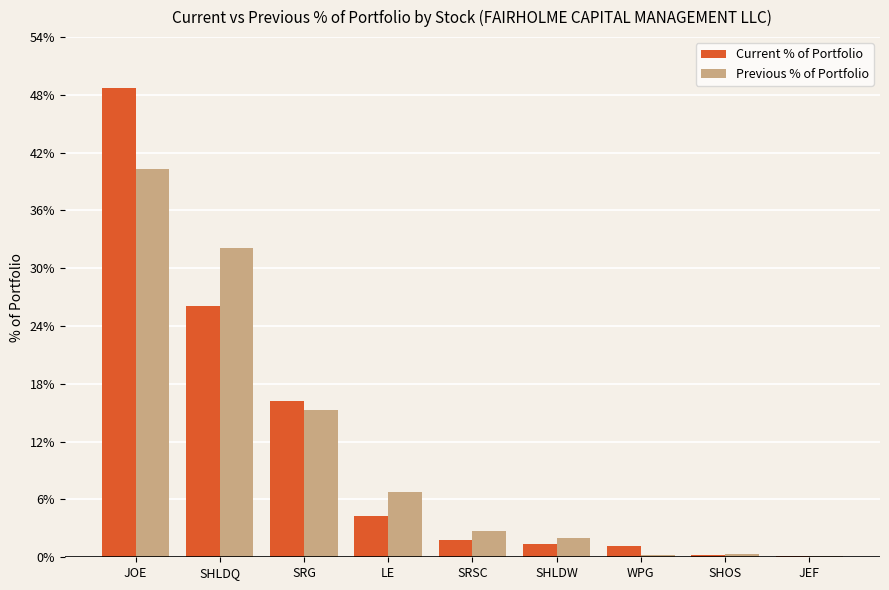

Count the number of categories in the chart.

9